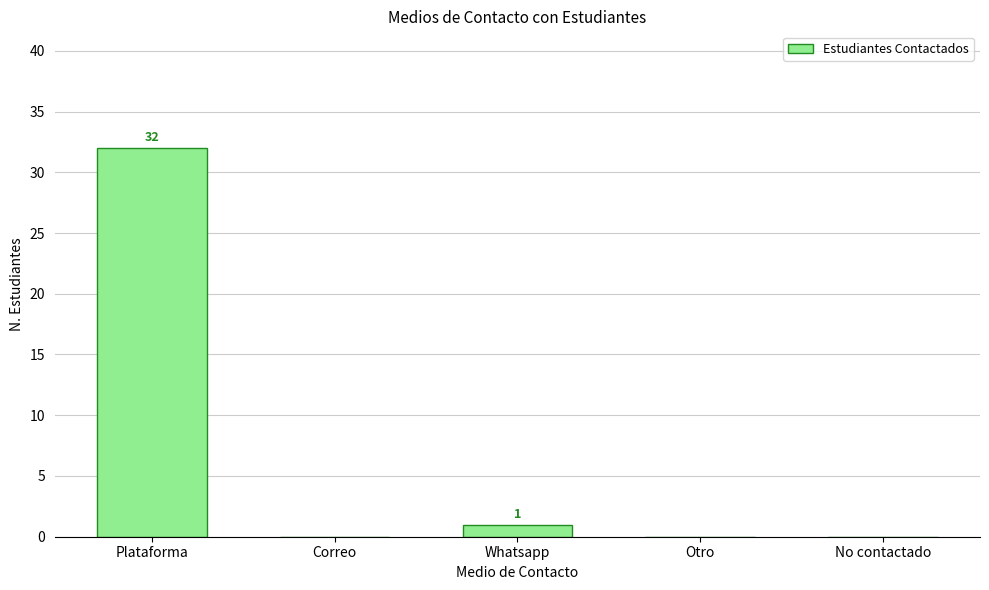

Where is the data nearest to the value 16?

Whatsapp